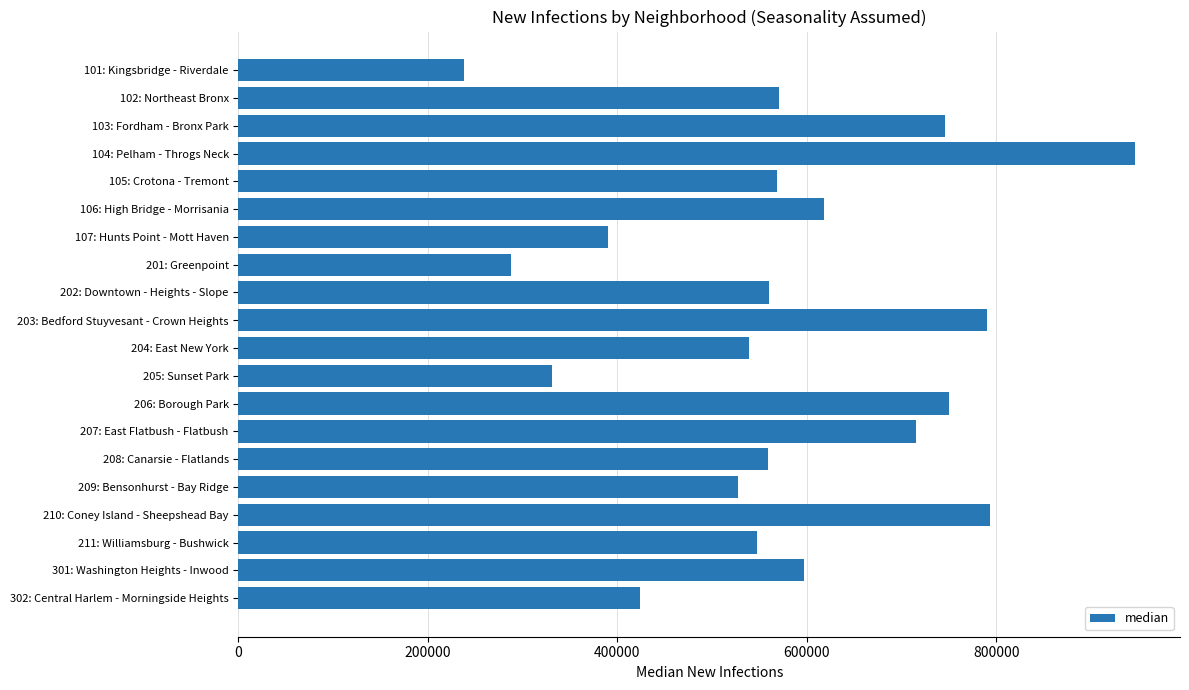

The value at 204: East New York is 179439. True or false?

False